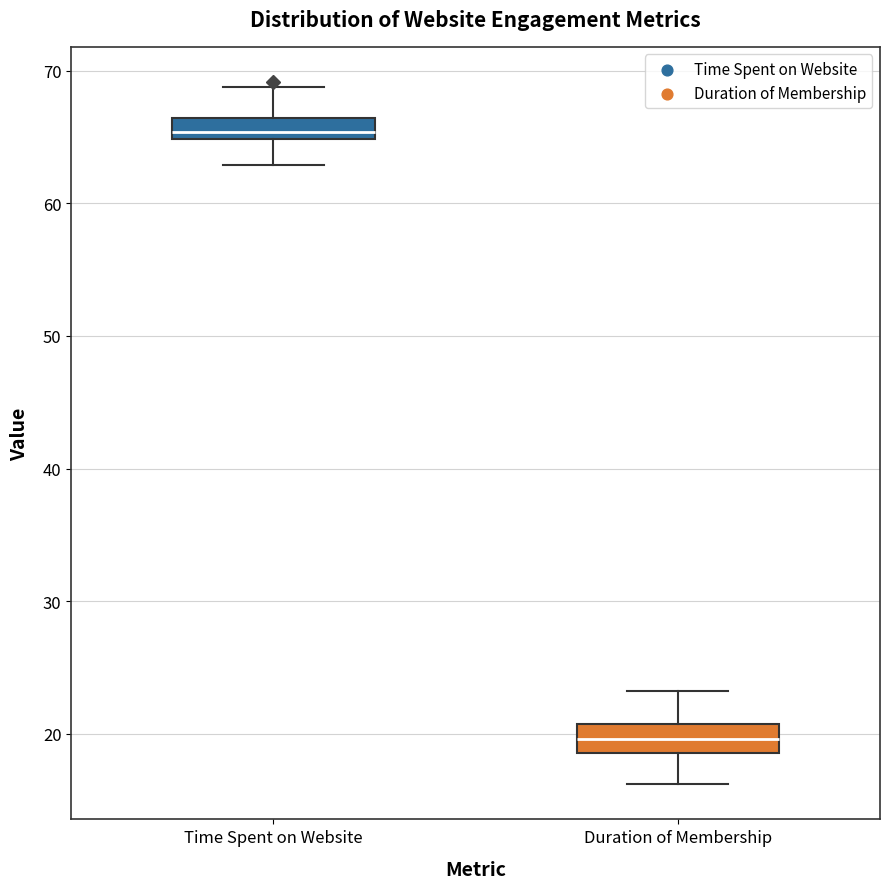

Reading left to right, read every box against the y-axis: the position of its median line, the range the box covers, and the ends of its whiskers. The values are not printed on the chart, so give them approximately, as read against the axis.

Time Spent on Website: median 65 (inside the box), box 65 to 66, whiskers 63 to 69
Duration of Membership: median 20, box 19 to 21, whiskers 16 to 23